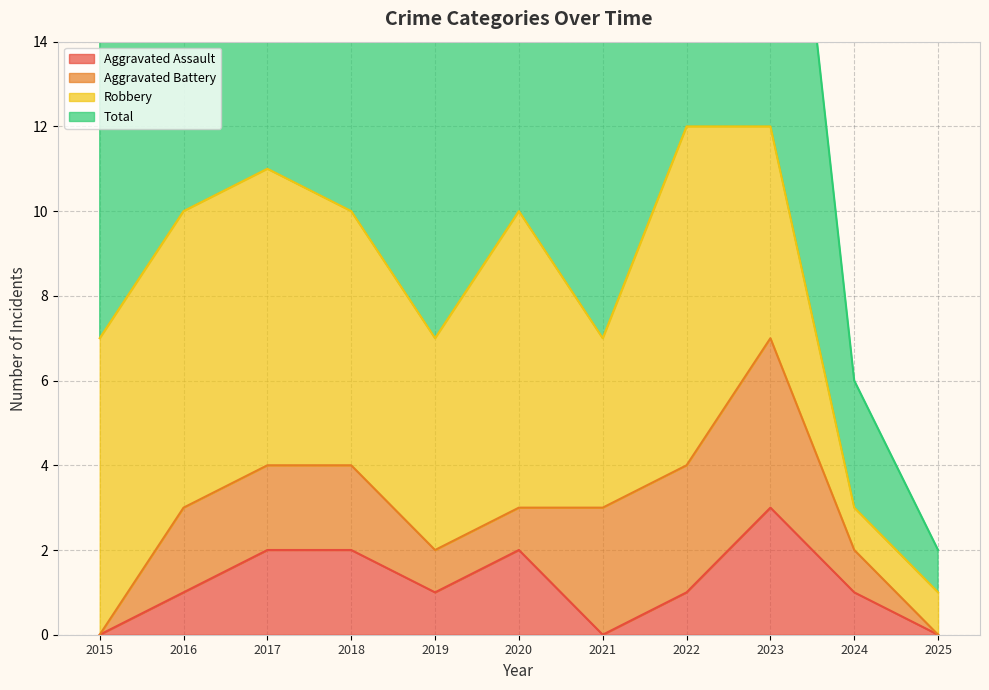

At which category is the sum across all series the highest?

2023